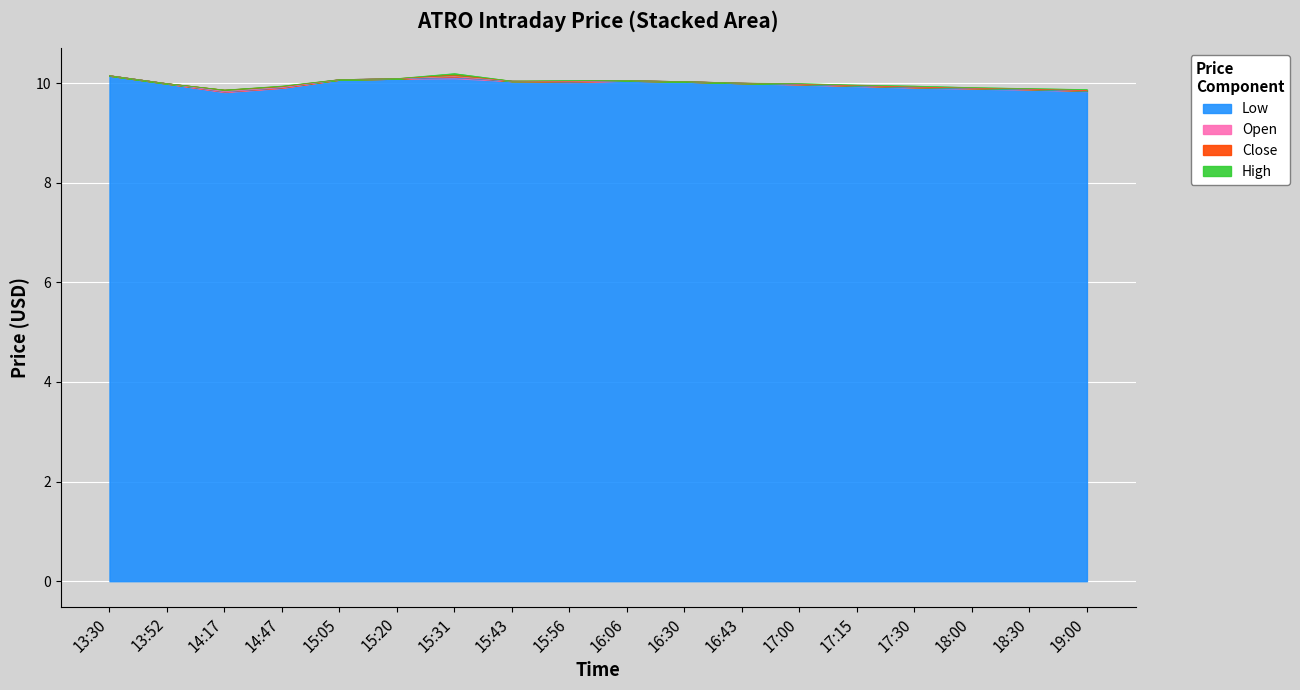

Read the close value at 15:31.

10.1